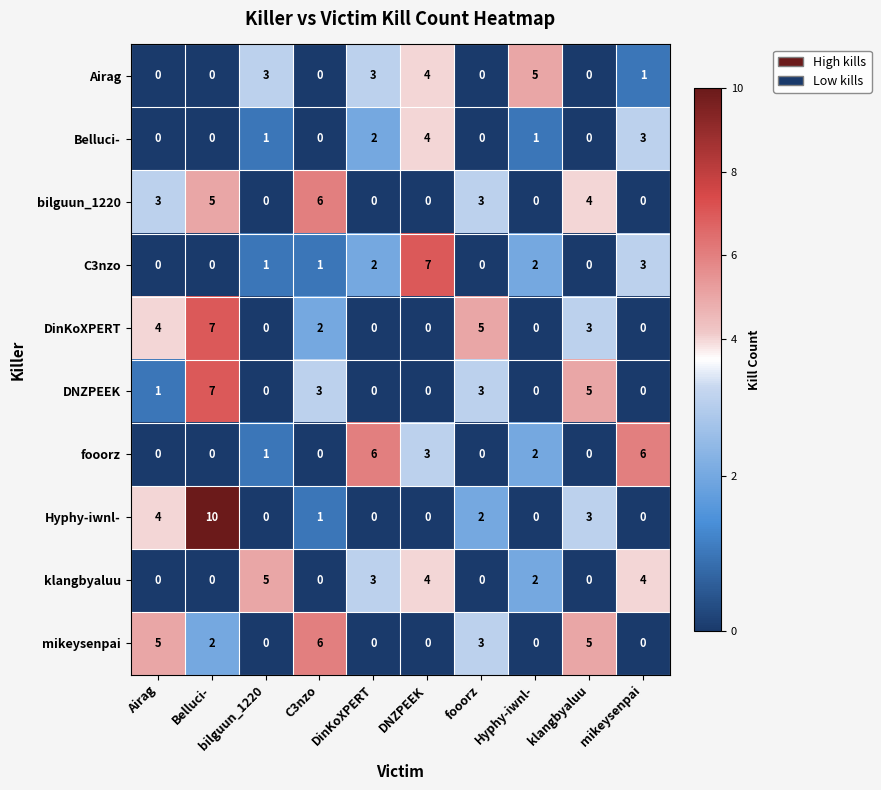

What is the total value across all series at bilguun_1220?

11